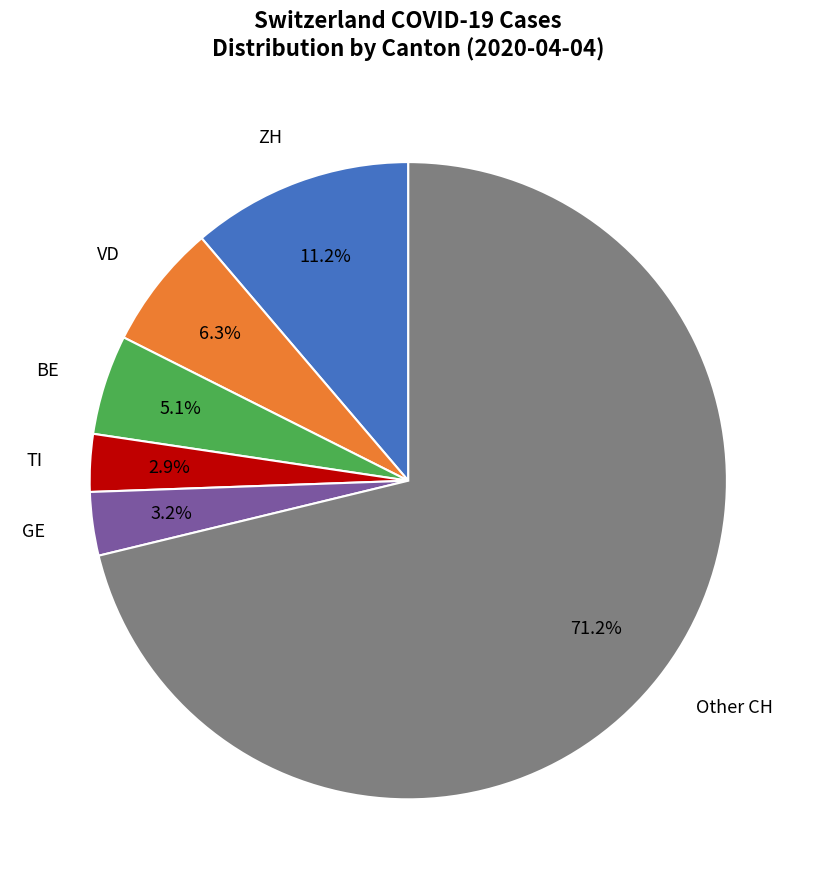

Is there any slice that represents more than half of the pie?

Yes